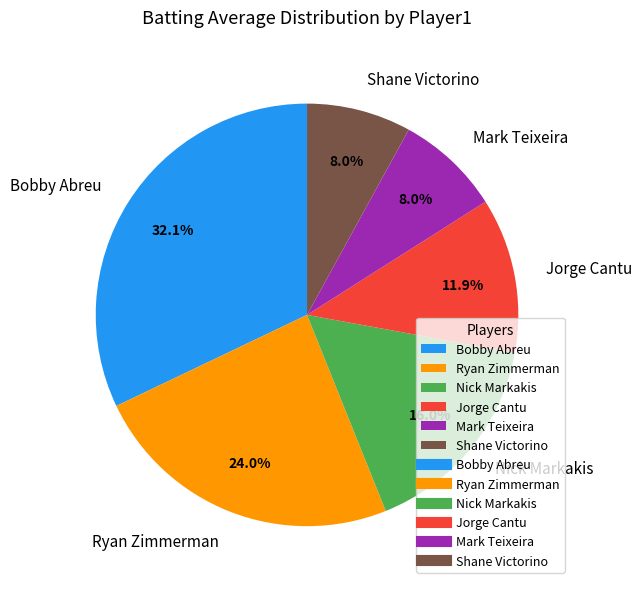

What is the largest slice in the pie chart?

Bobby Abreu